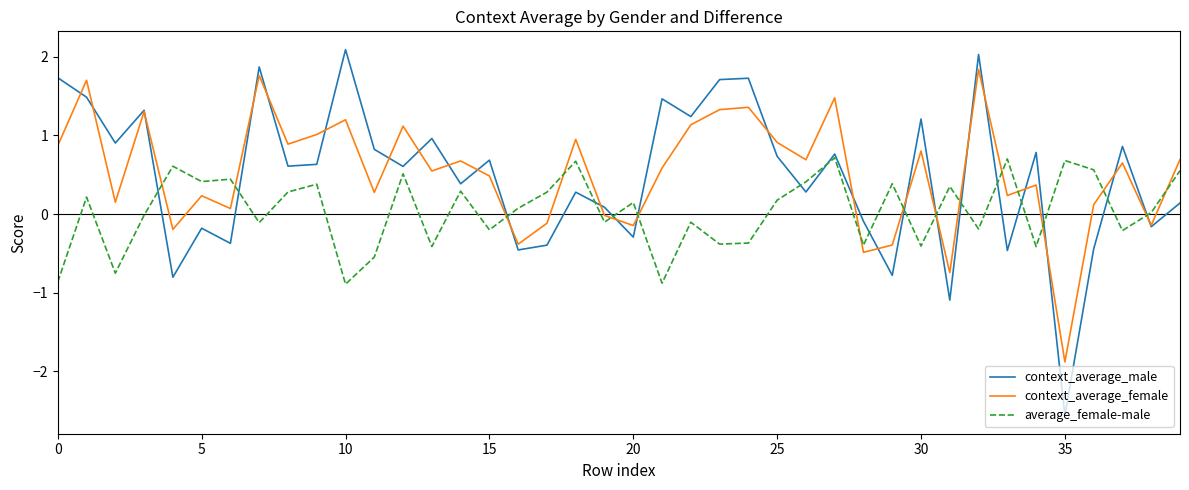

Rank the series by their maximum value, from highest to lowest.

context_average_male, context_average_female, average_female-male